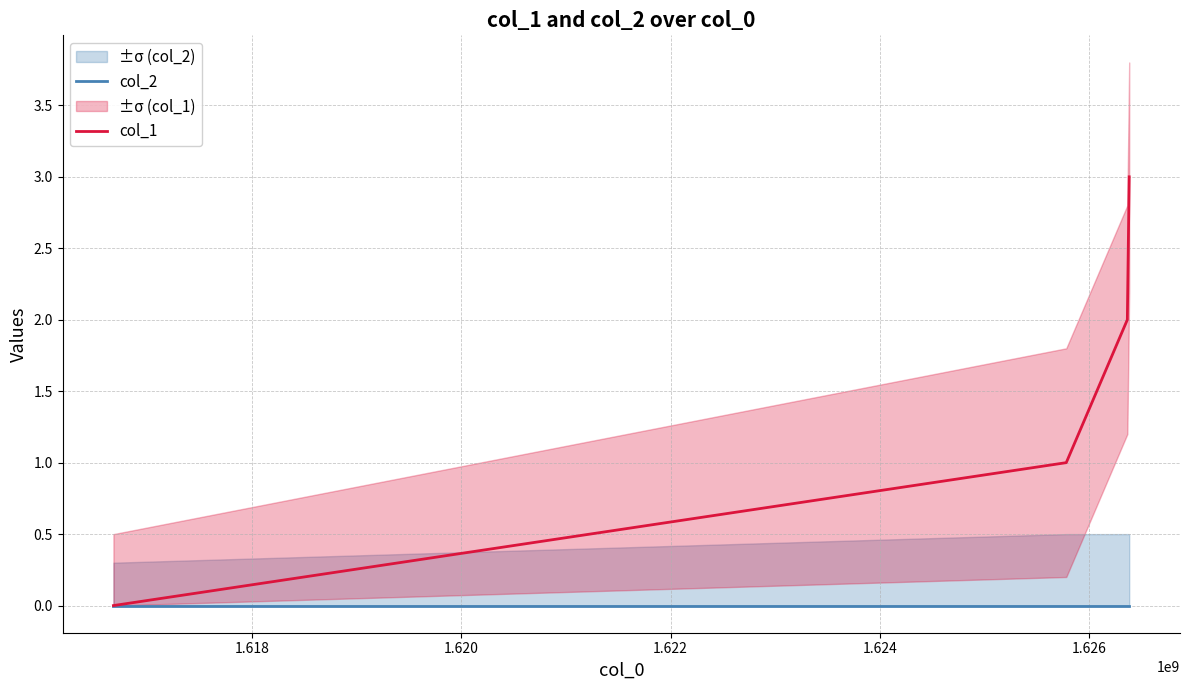

What is the difference between the maximum and minimum values in the col_1 series?

3